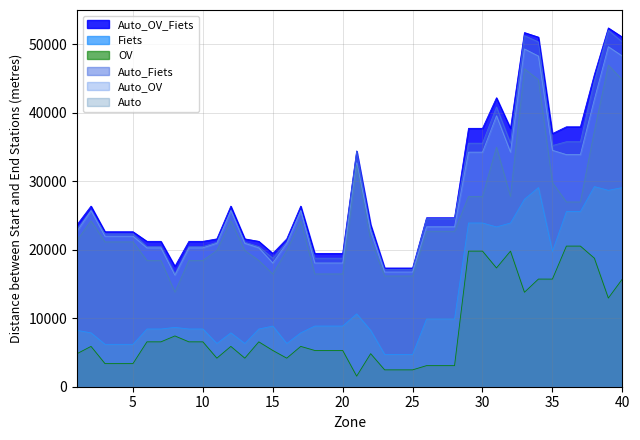

What is the difference between the highest and lowest values at 39?

39451.6